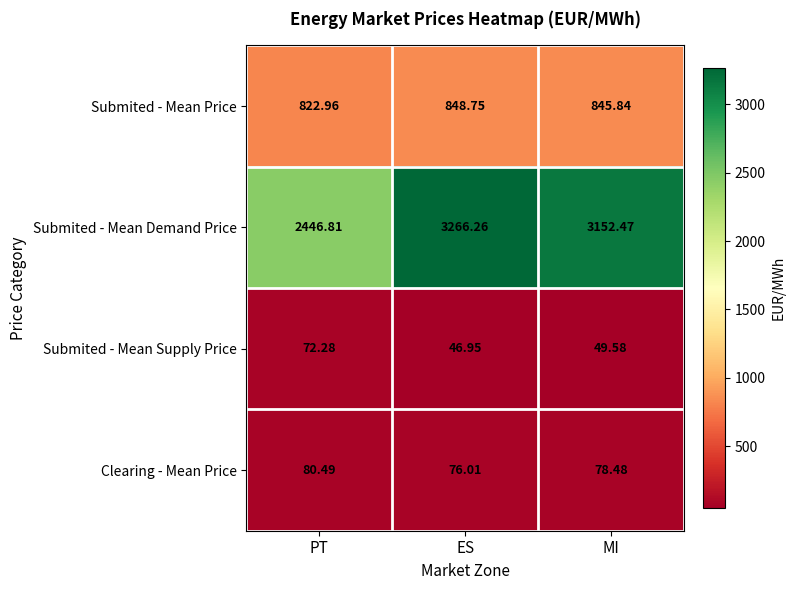

At MI, list the series in order from largest to smallest.

Submited - Mean Demand Price, Submited - Mean Price, Clearing - Mean Price, Submited - Mean Supply Price